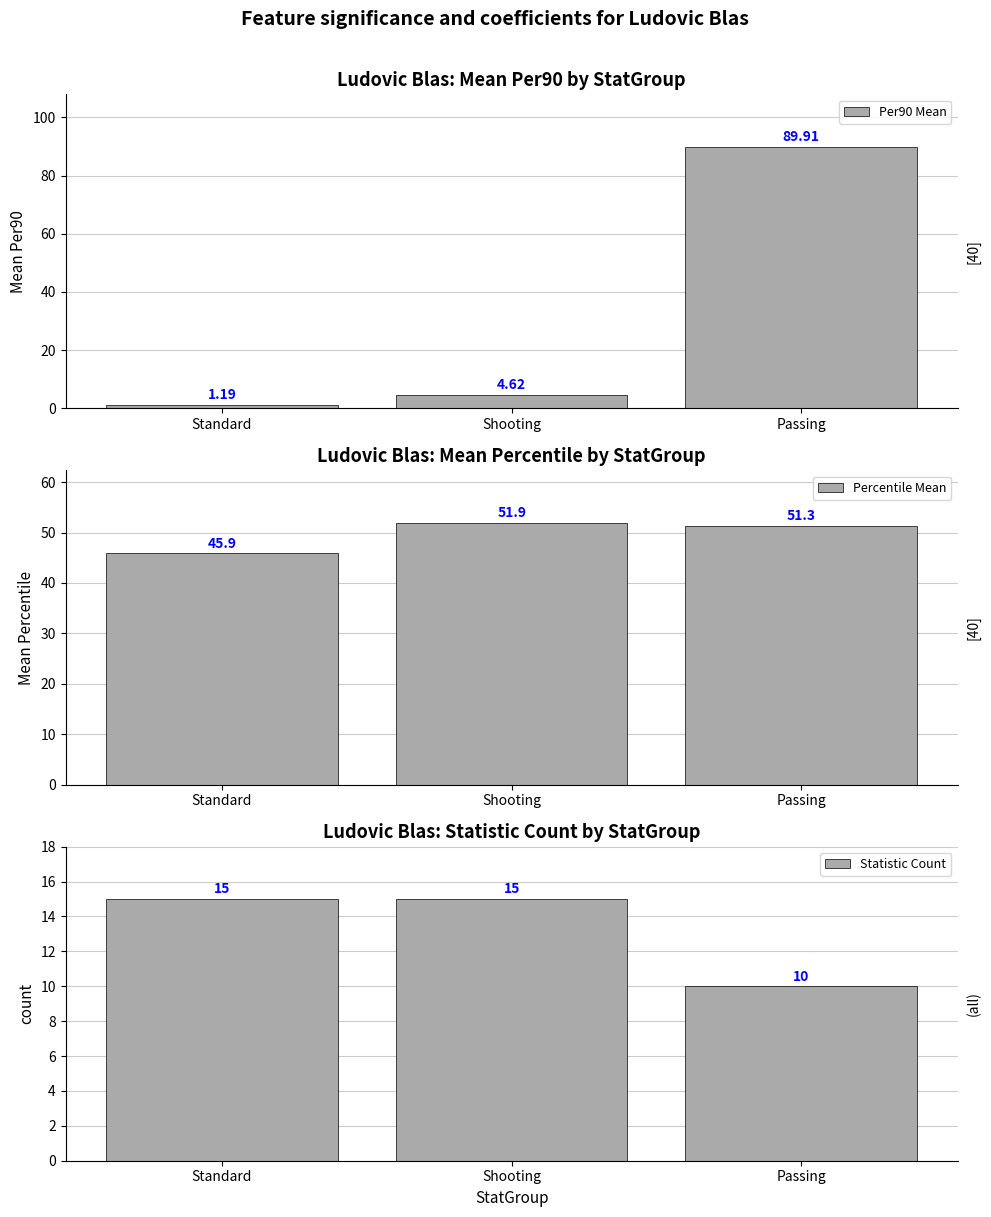

Is it true that Per90 Mean equals 89.9 at Passing?

True